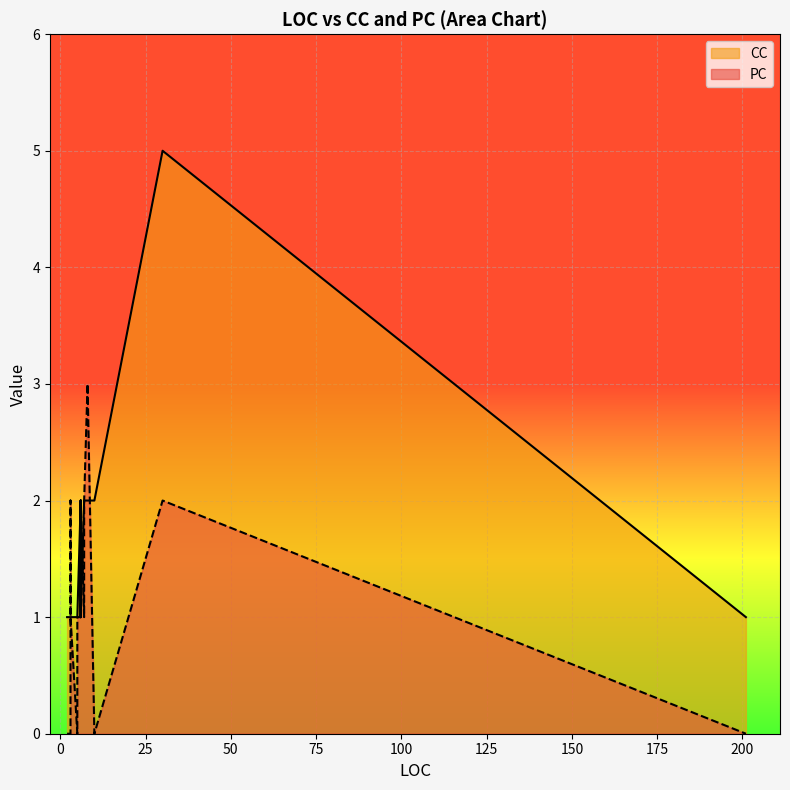

What is the highest value of the CC series?

5